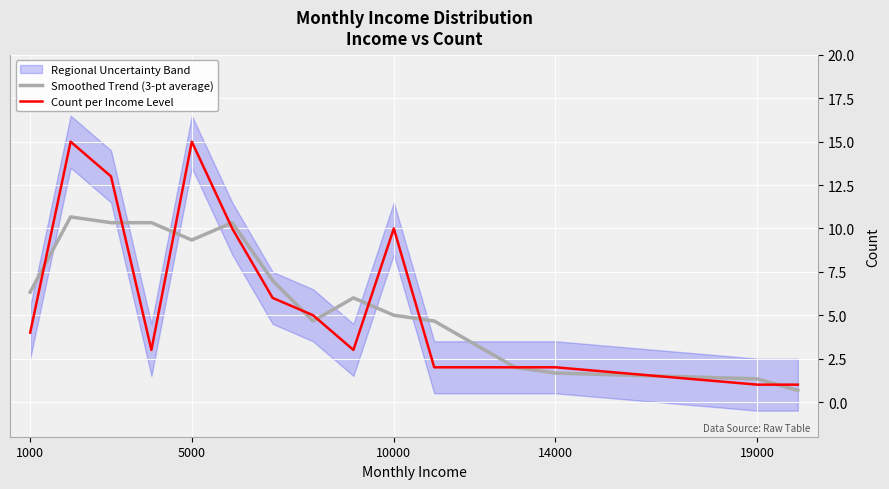

The Count per Income Level series shows 2.5 at 1000. True or false?

False